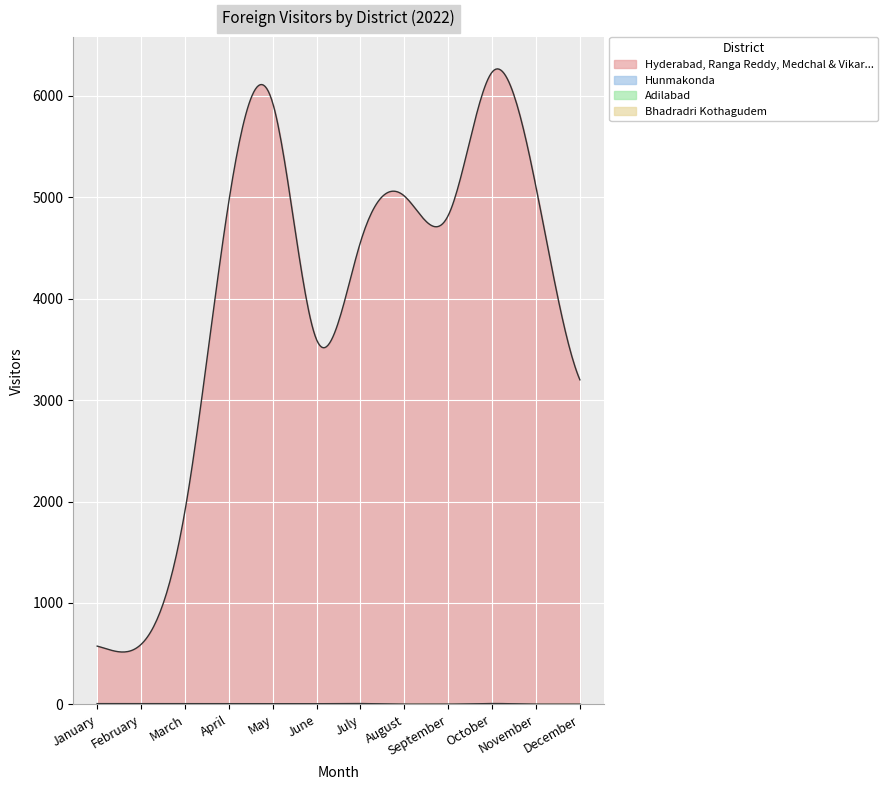

What is the difference between the maximum and second lowest values in the Hunmakonda series?

9